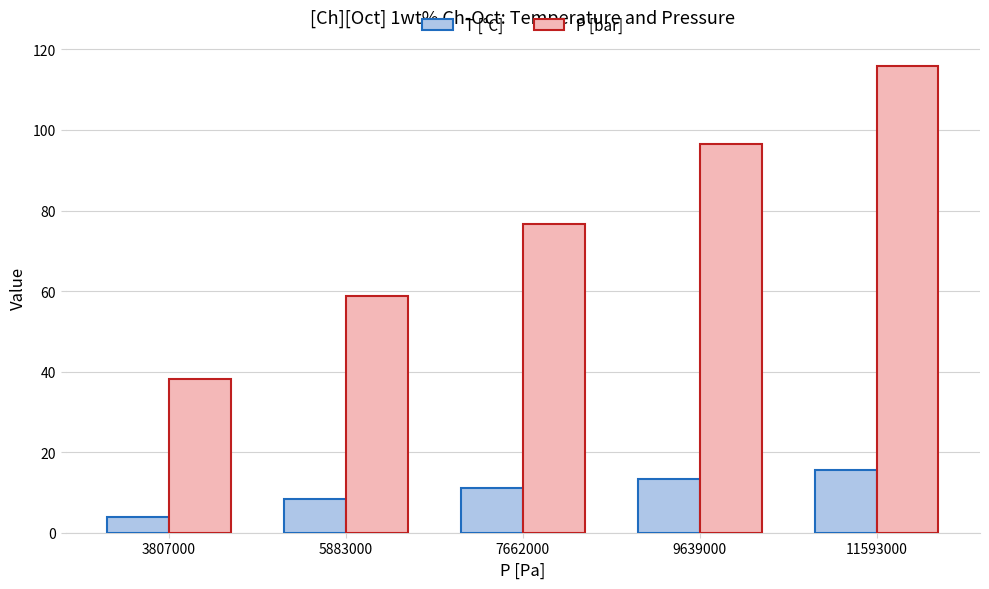

At 11593000, list the series in order from largest to smallest.

P [bar], T [°C]